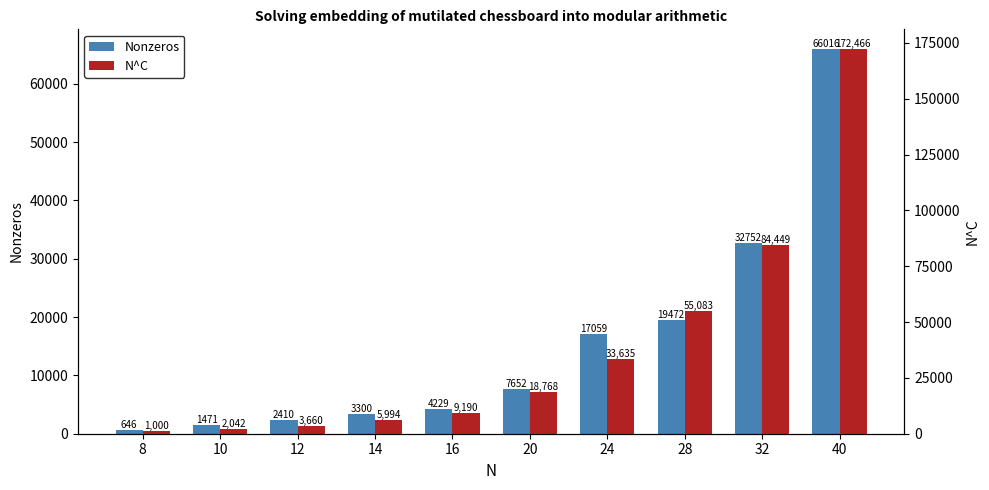

List the series in order of their peak value, lowest first.

Nonzeros, N^C